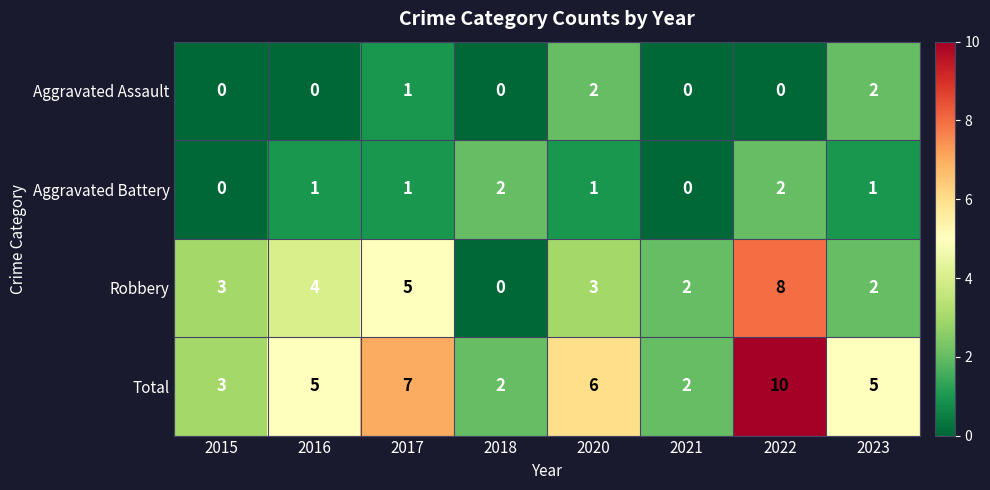

Between 2016 and 2022, which series saw the biggest shift?

Total